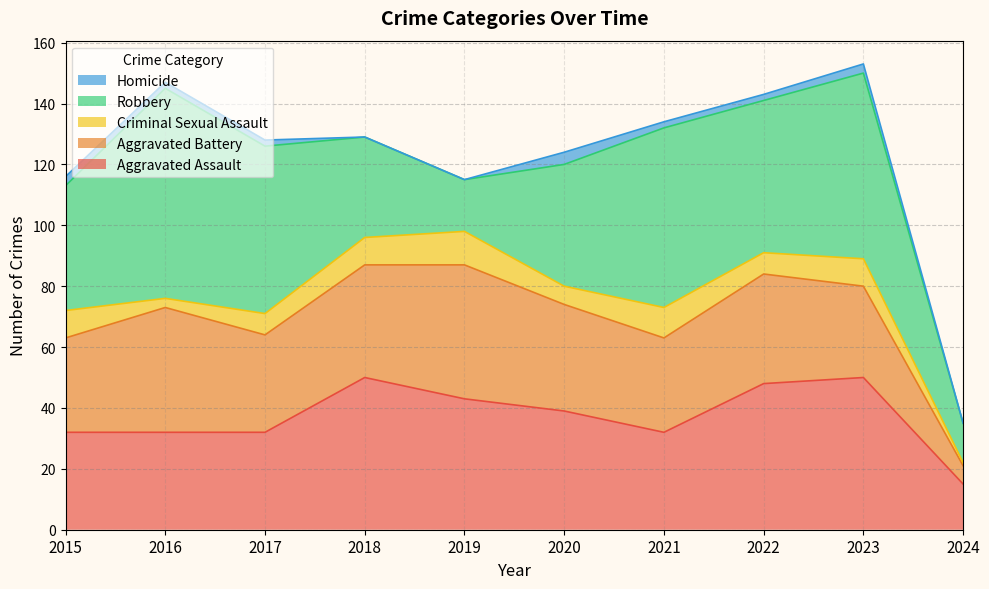

How many interior local peaks does the Criminal Sexual Assault series have?

3